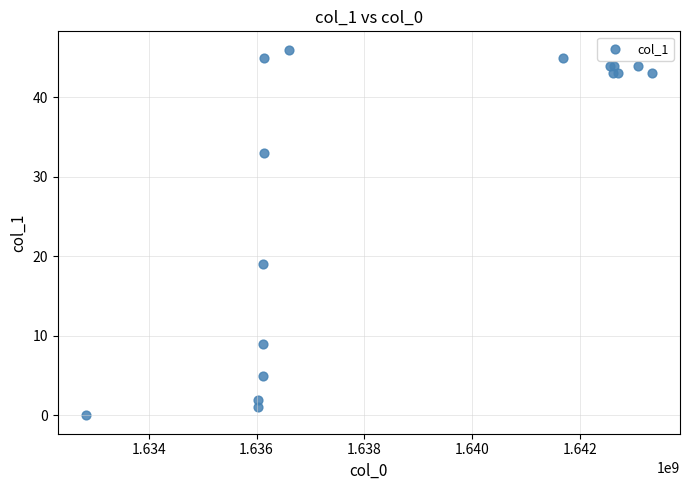

What Y value in the scatter plot is closest to 23?

19